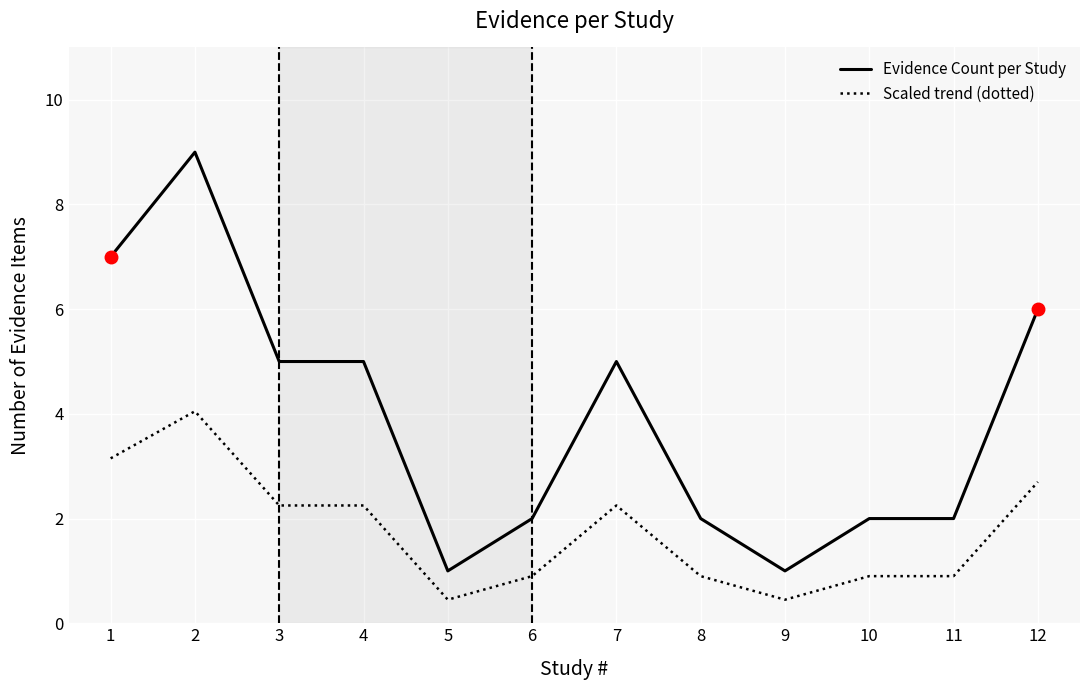

How many lines are shown in the chart?

2